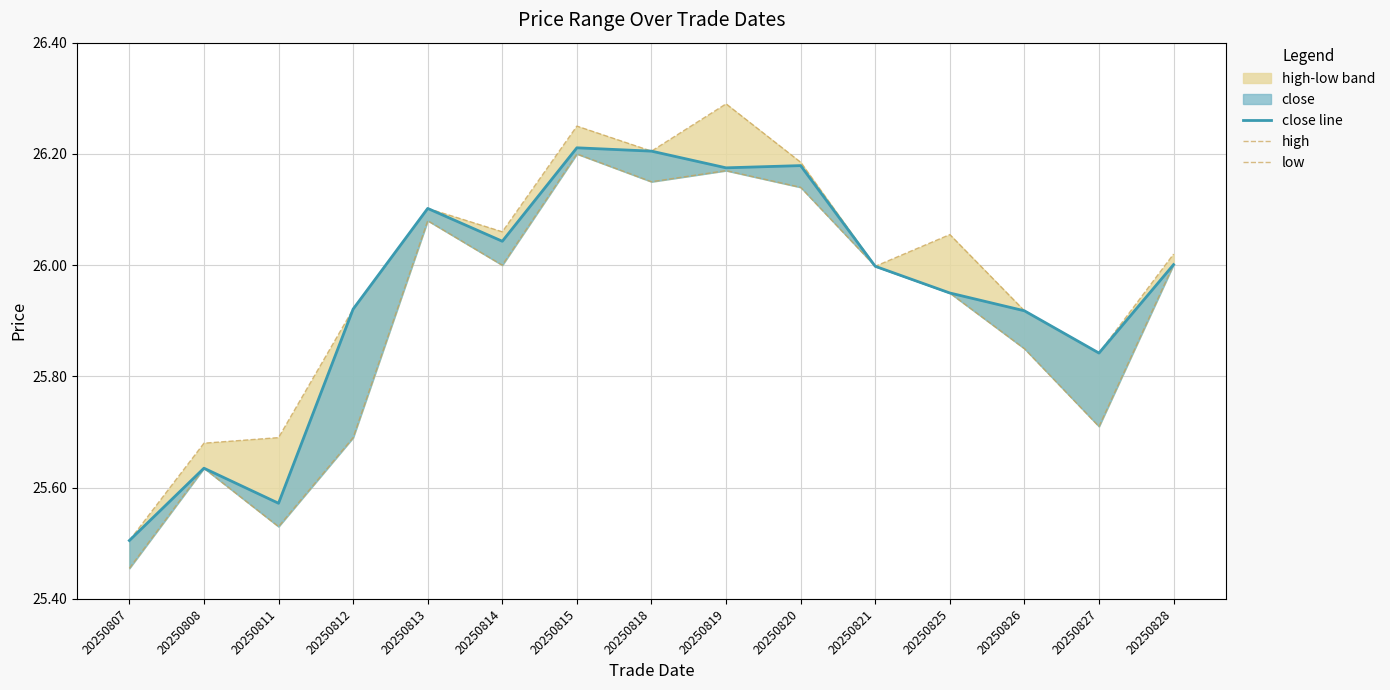

The close line series shows 39.2 at 20250818. True or false?

False